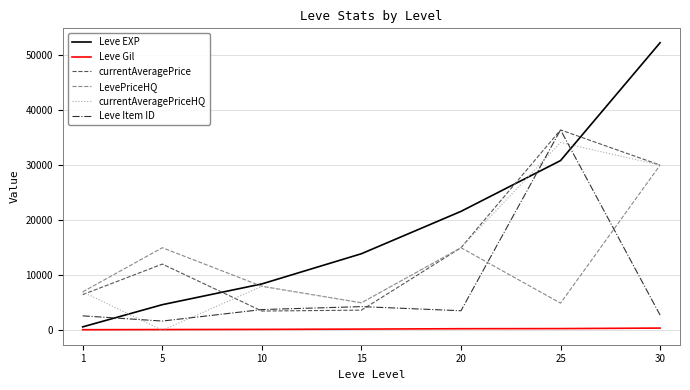

True or false: Leve Item ID and Leve Gil intersect in this chart.

False